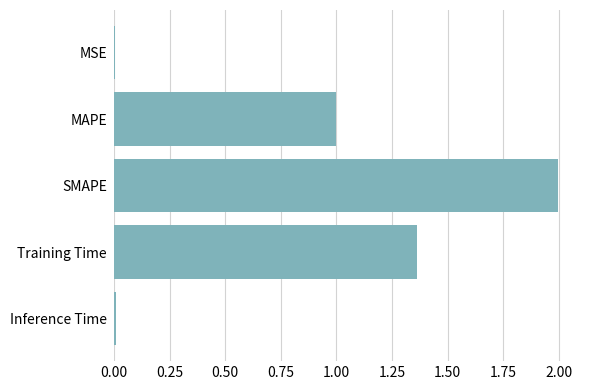

What is the change in value from MAPE to SMAPE?

+1.0